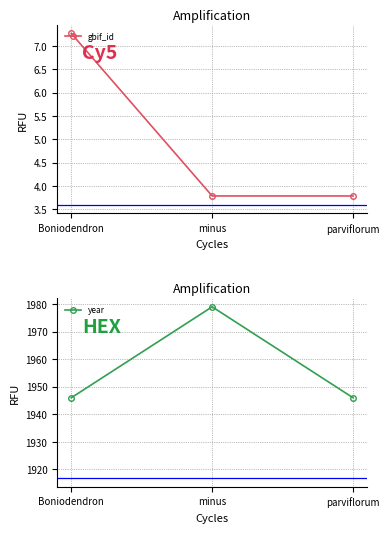

What is the approximate value of year at parviflorum?

1946